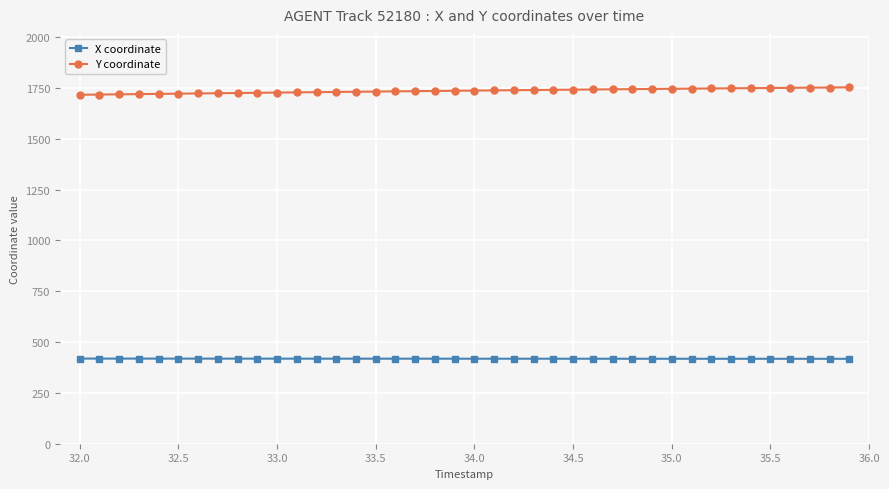

True or false: Y coordinate and X coordinate cross at least once.

False